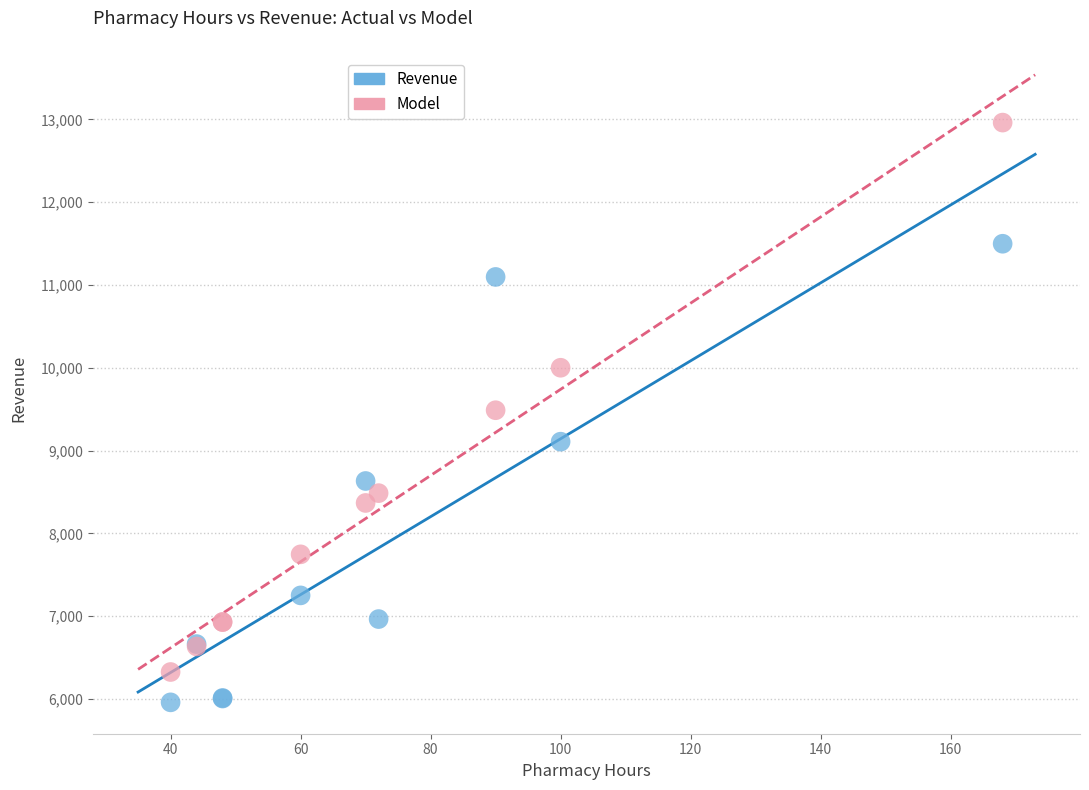

Which series has the largest Y range (max minus min)?

Model